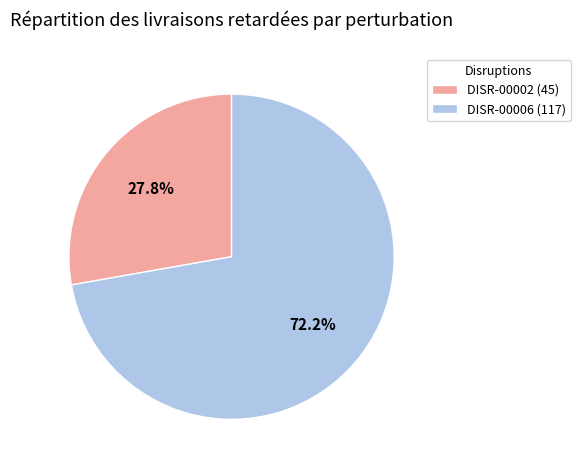

What percentage is the DISR-00006 slice, to the nearest percent?

72%